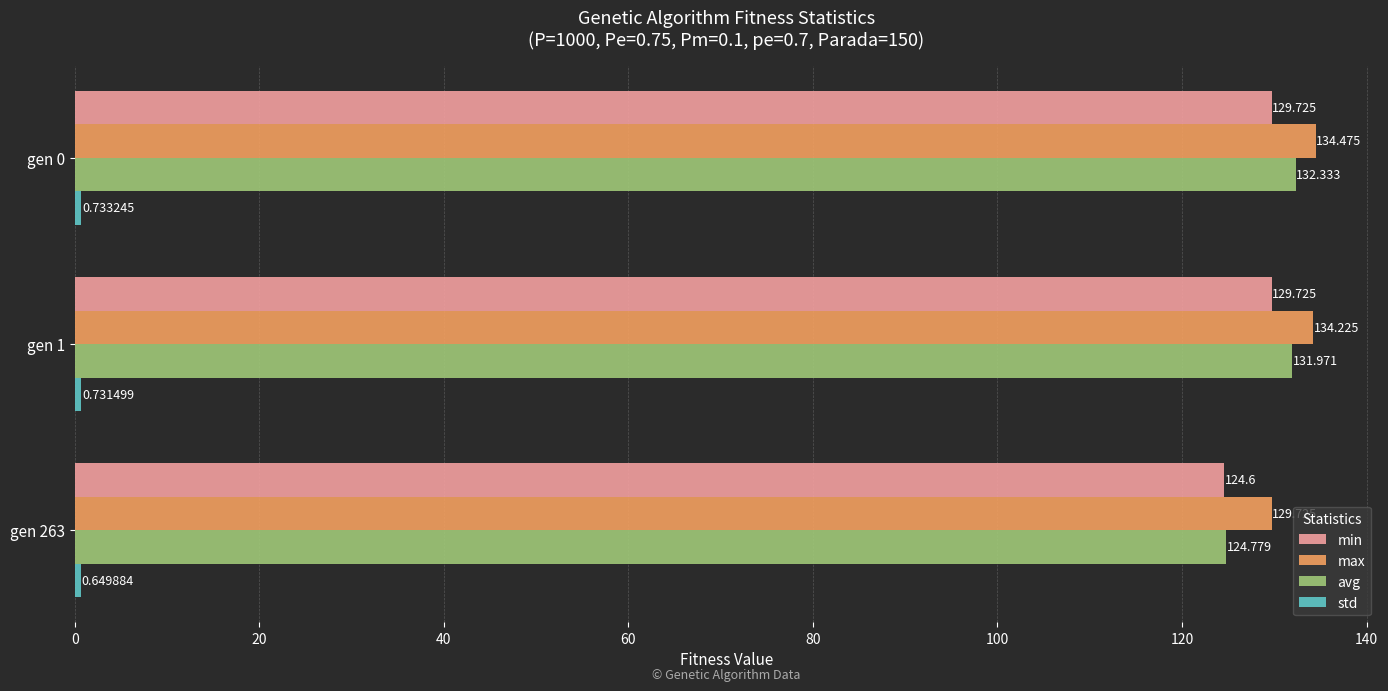

Which series has the widest spread of values?

avg